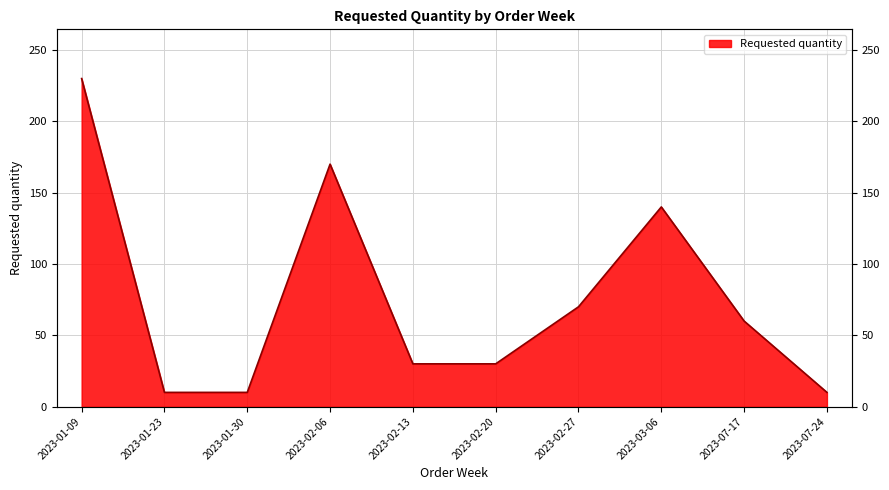

How many values are below 60?

5